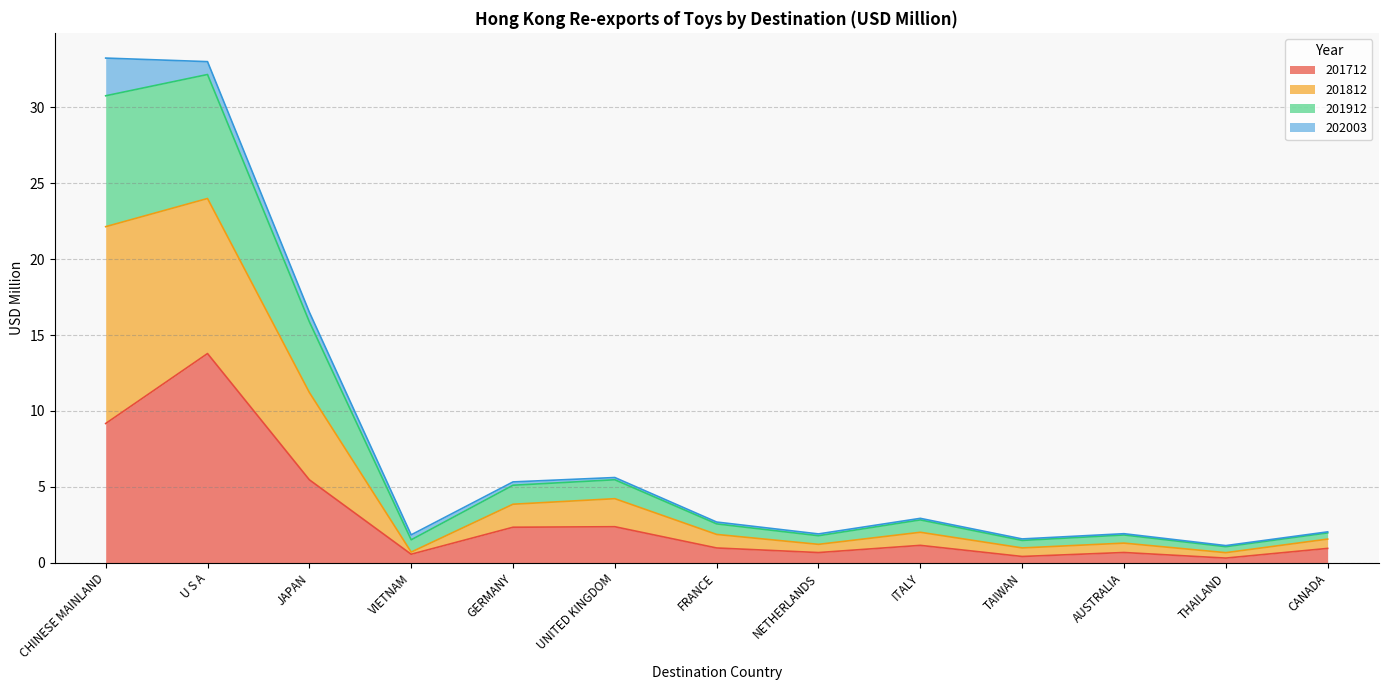

Is the value of 201912 at GERMANY greater than the value of 201812 at AUSTRALIA?

Yes